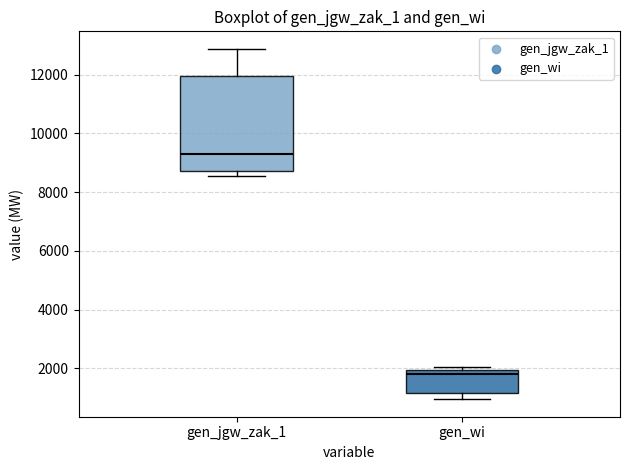

Where is the upper edge of the box for gen_wi on the y-axis? The values are not printed on the chart, so give them approximately, as read against the axis.

2000